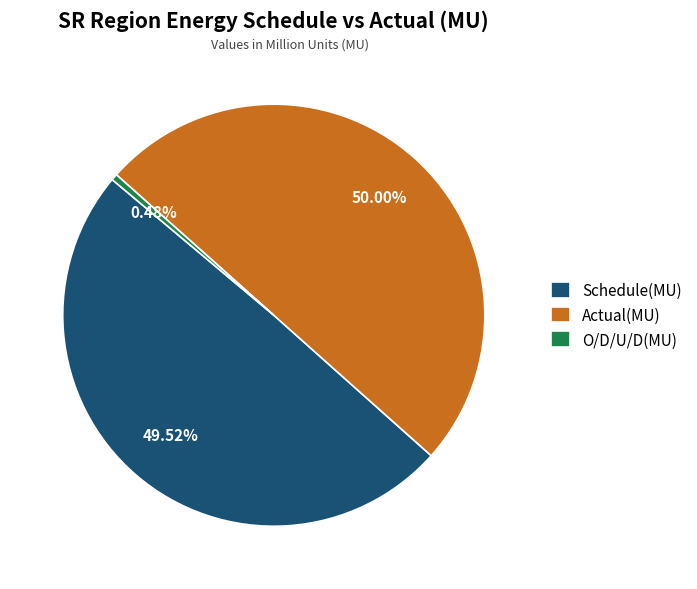

The Actual(MU) slice represents 62% of the pie. True or false?

False